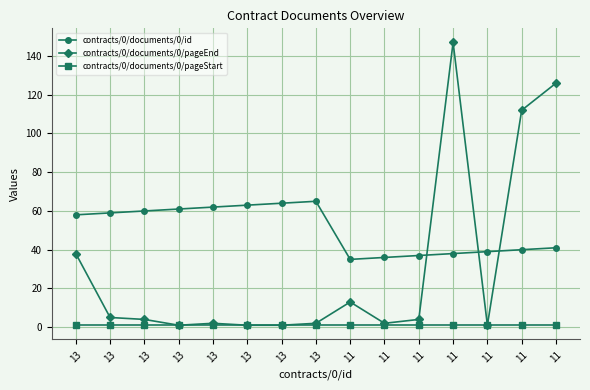

Reading left to right, what are all the values shown in this chart?

contracts/0/documents/0/id: 13=58	13=59	13=60	13=61	13=62	13=63	13=64	13=65	11=35	11=36	11=37	11=38	11=39	11=40	11=41
contracts/0/documents/0/pageEnd: 13=38	13=5	13=4	13=1	13=2	13=1	13=1	13=2	11=13	11=2	11=4	11=147	11=1	11=112	11=126
contracts/0/documents/0/pageStart: 13=1	13=1	13=1	13=1	13=1	13=1	13=1	13=1	11=1	11=1	11=1	11=1	11=1	11=1	11=1